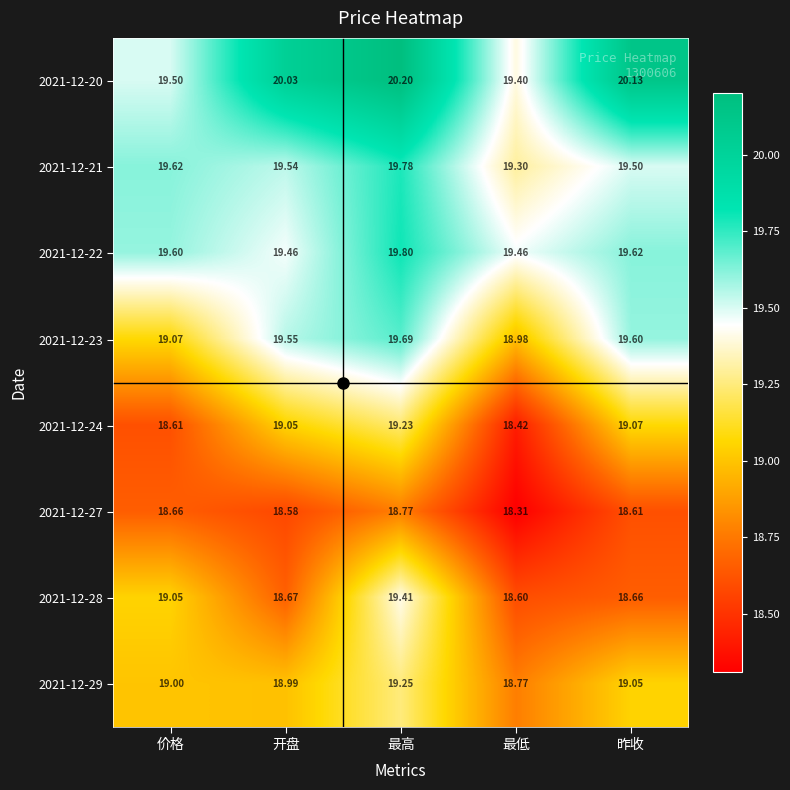

Which series has the largest total across all categories?

2021-12-20